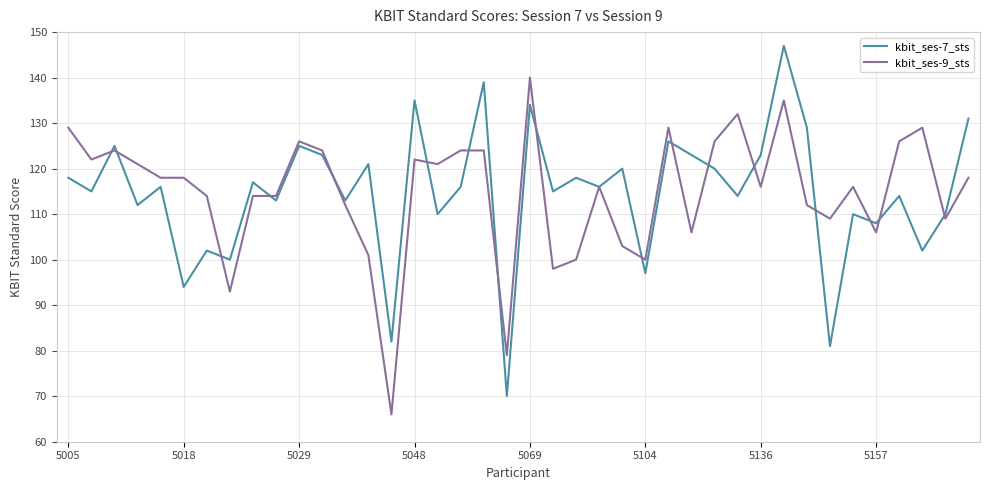

Is this an area chart (filled region under the line)?

No